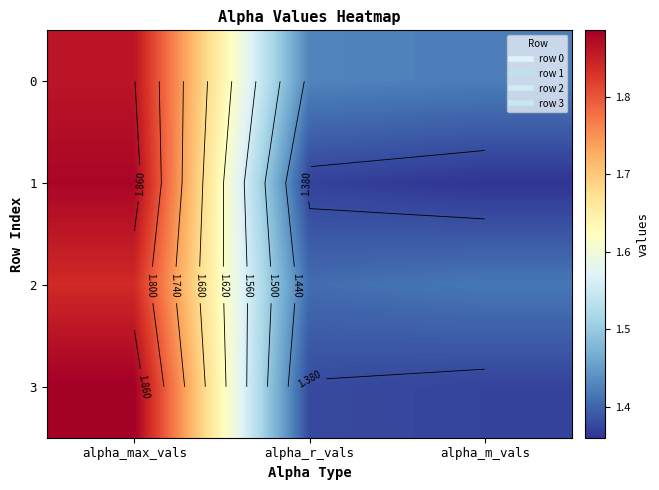

What is the average value of the 2 series?

1.6